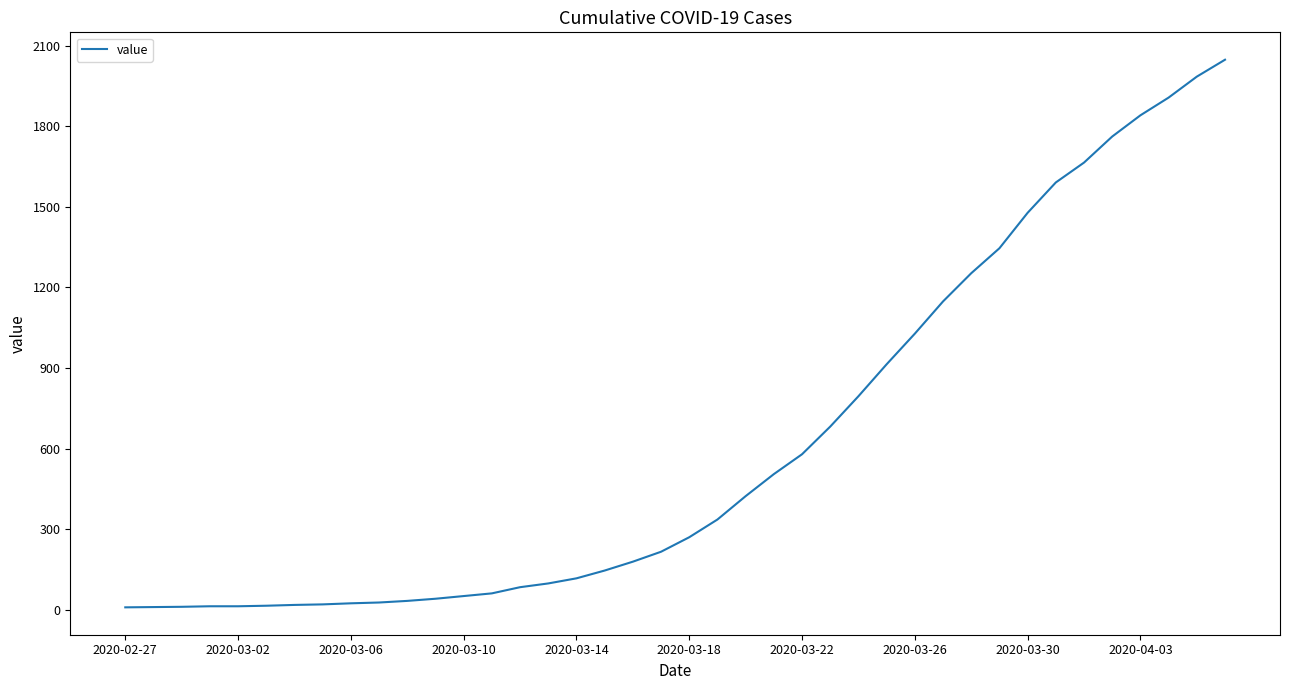

What is the maximum value shown in the chart?

2048